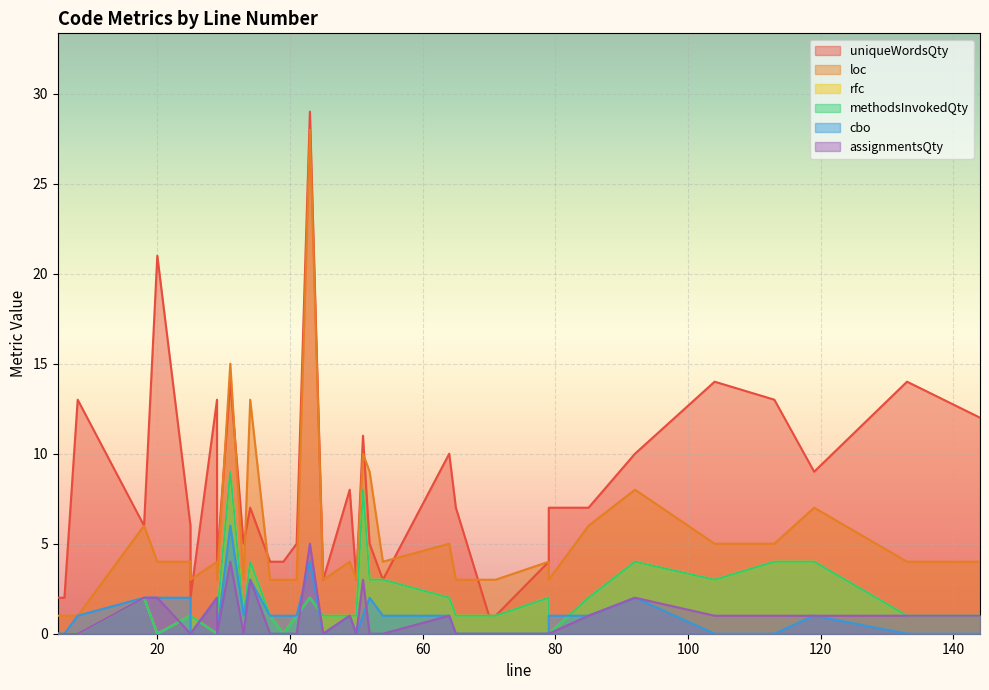

The value of assignmentsQty at 41 is 0. True or false?

True